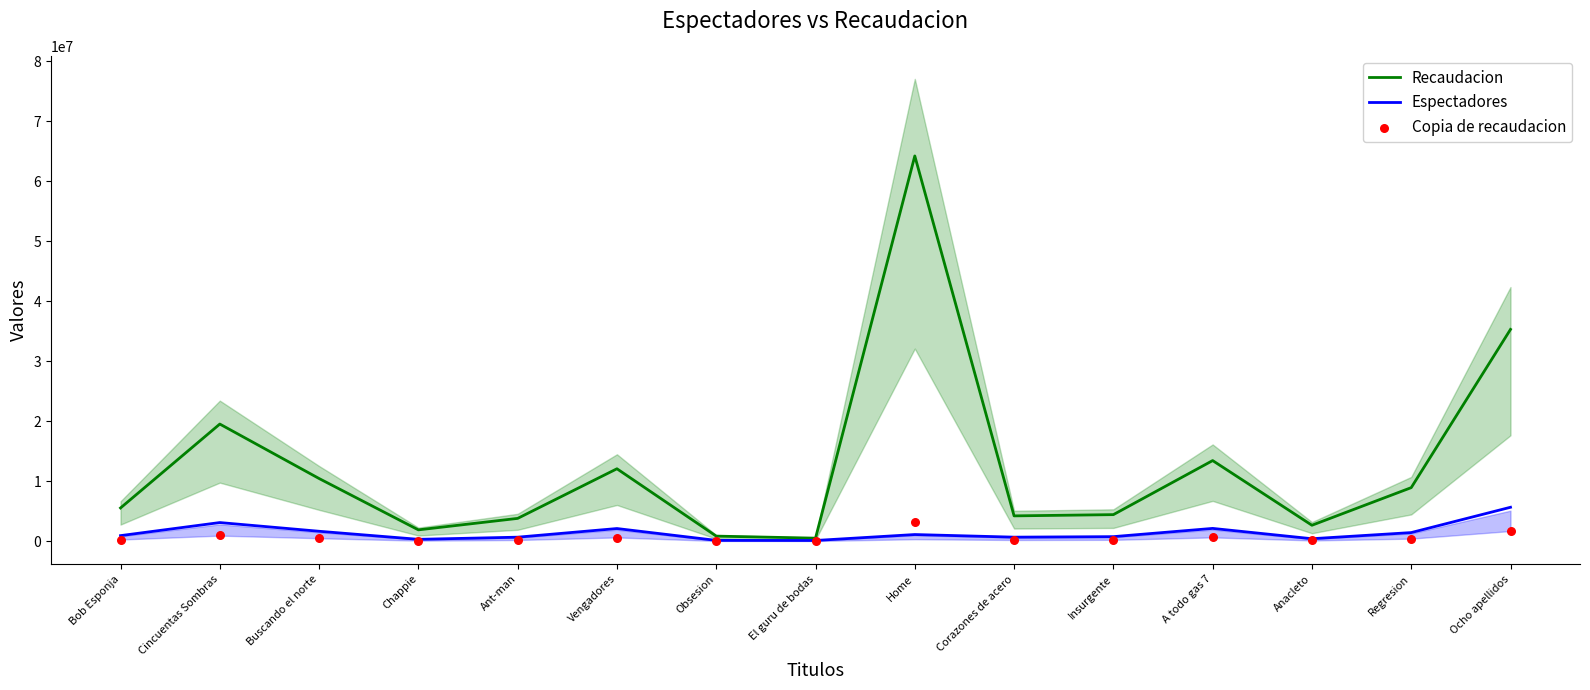

Which series contains the lowest Y value?

Copia de recaudacion